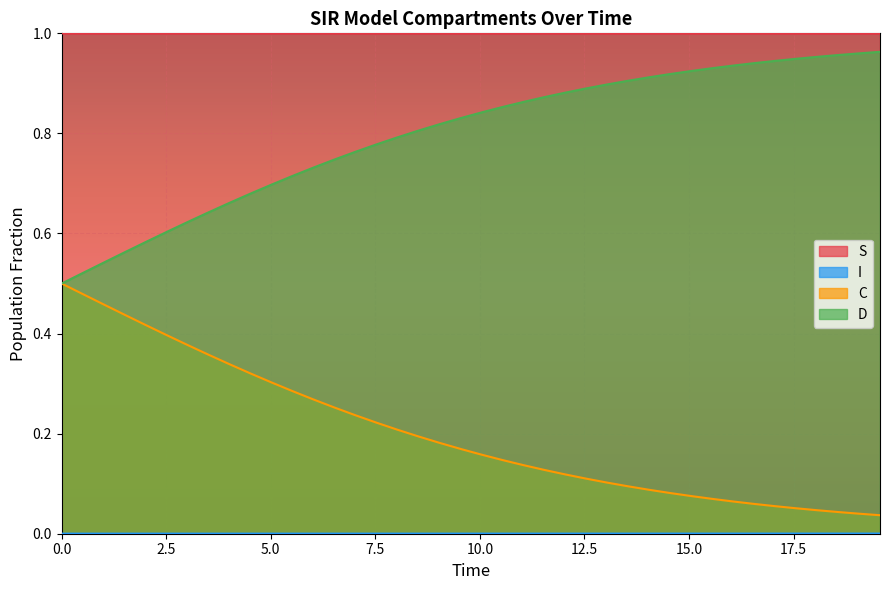

True or false: C and S intersect in this chart.

False